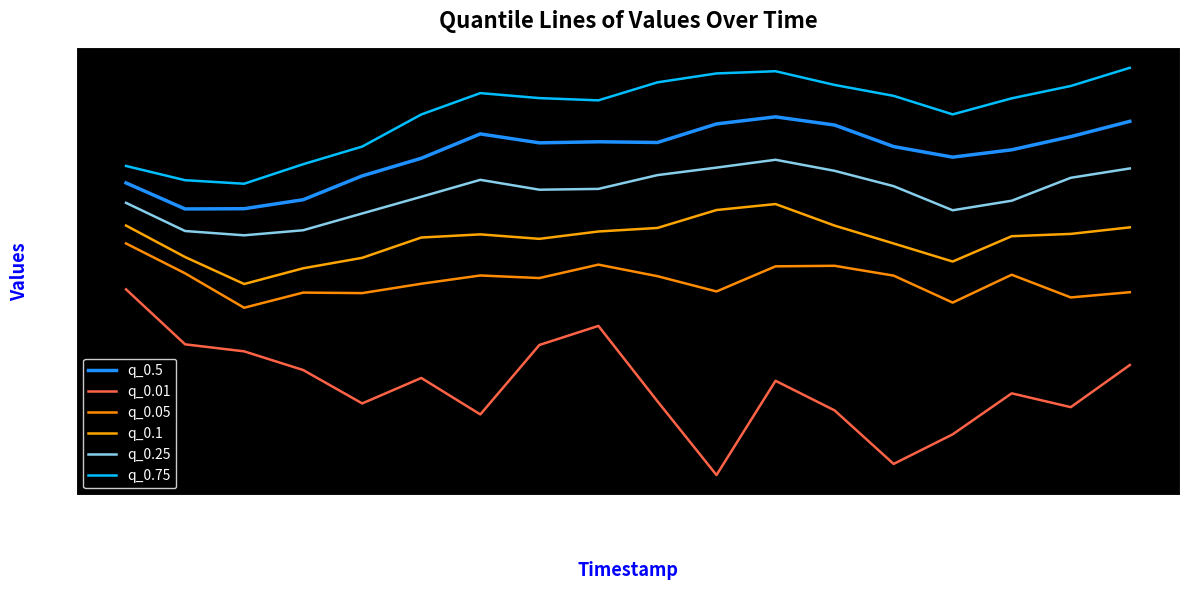

What value does the q_0.5 series have at 2019-08?

147.8